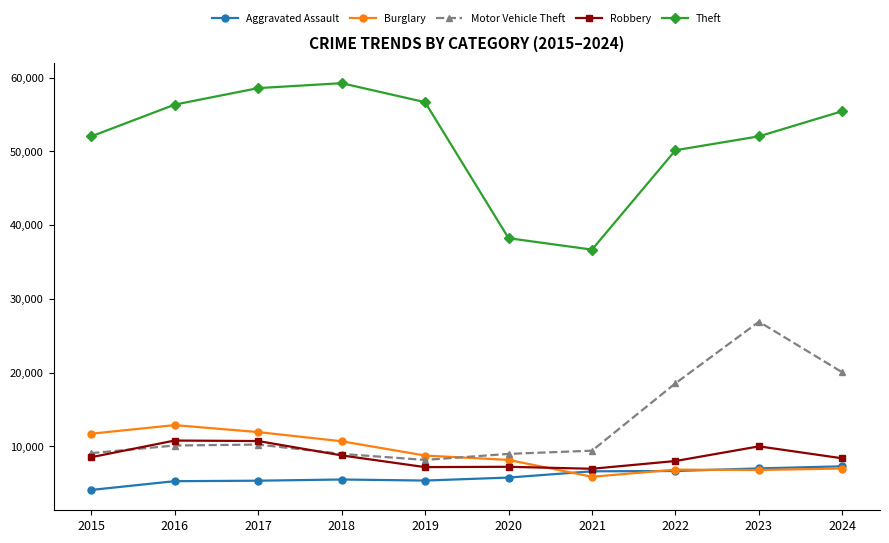

True or false: Motor Vehicle Theft and Aggravated Assault cross at least once.

False